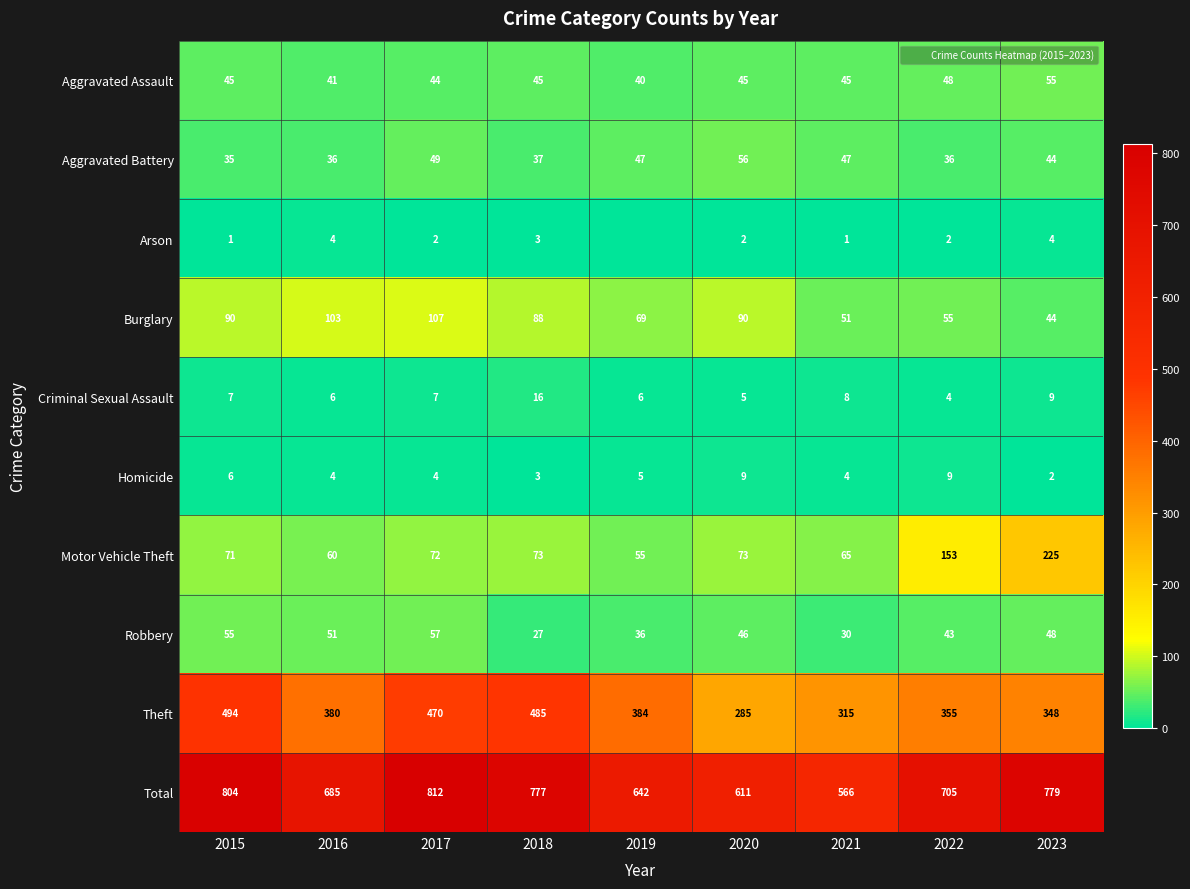

What is the total value across all series at 2020?

1222